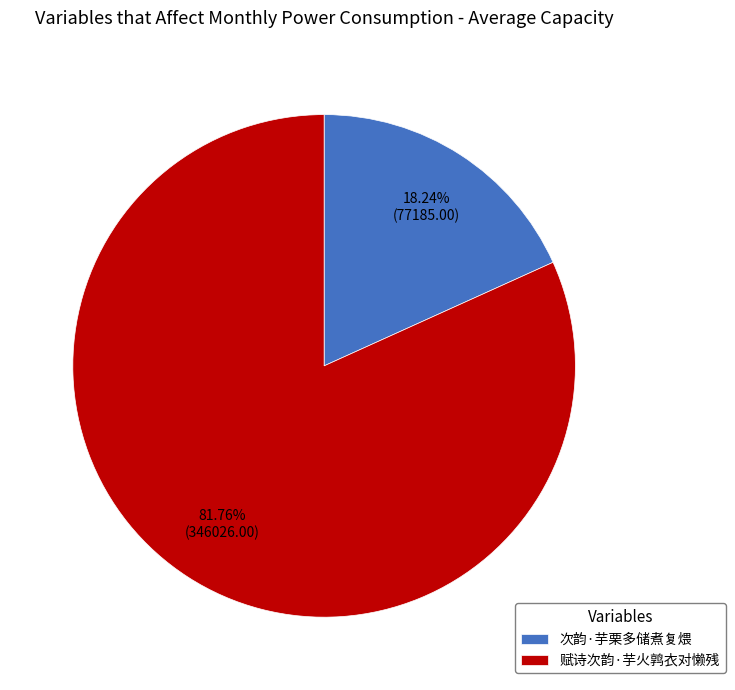

How many segments does this pie chart have?

2